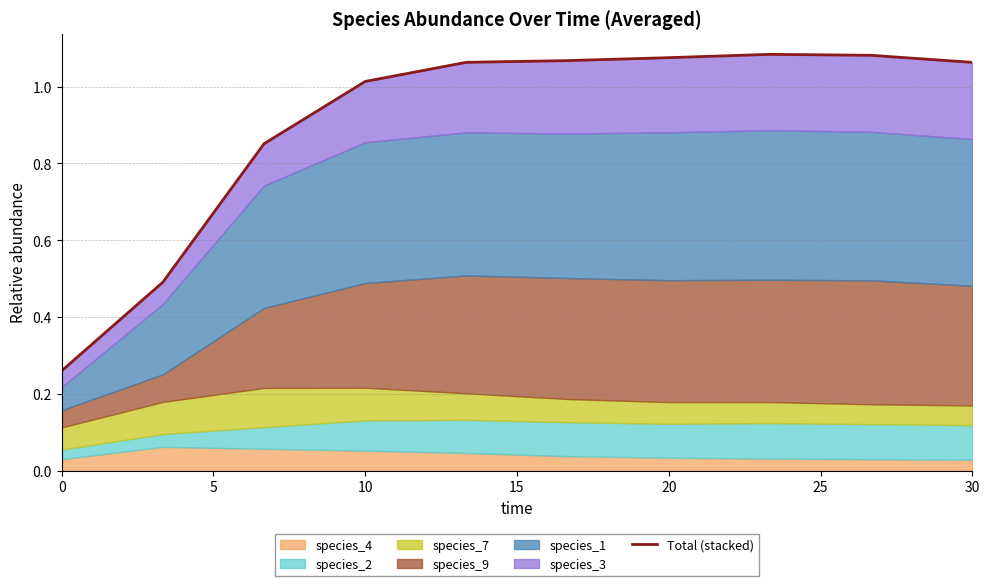

How many interior local peaks (higher than both neighbors) does the data have?

1